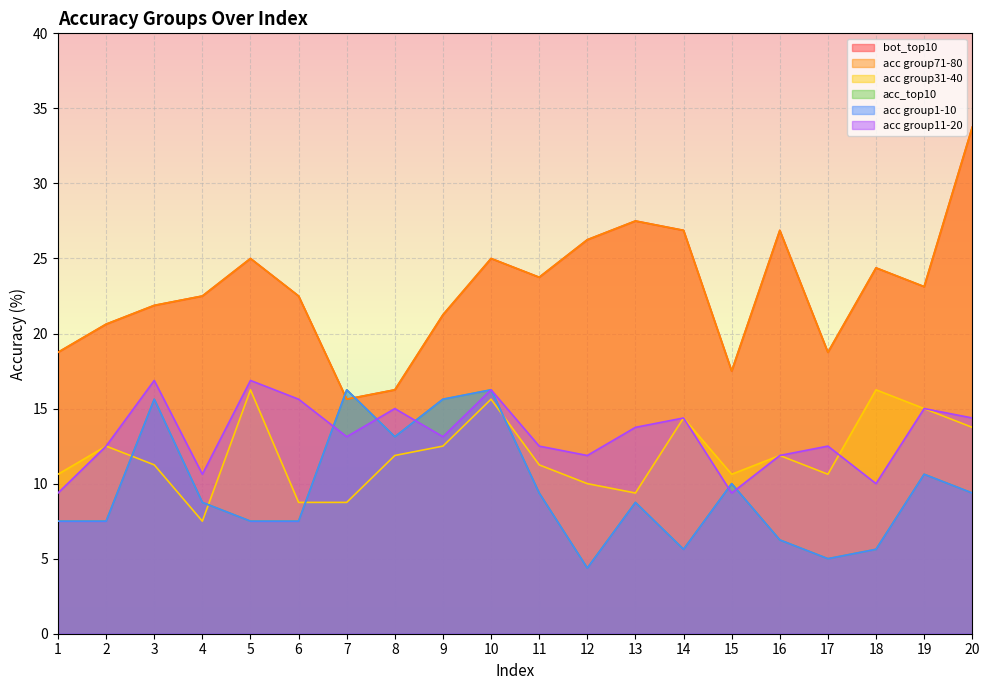

At 4, list the series in order from largest to smallest.

bot_top10, acc group71-80, acc group11-20, acc_top10, acc group1-10, acc group31-40